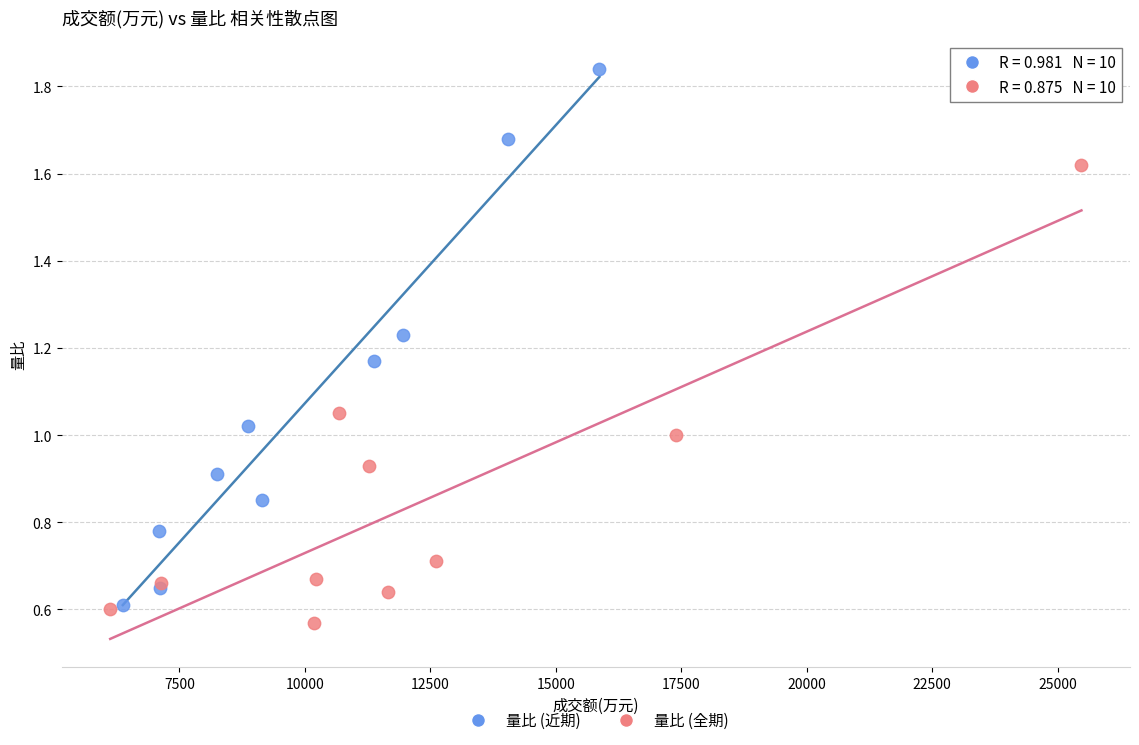

What are all the series names shown in the legend?

量比 (近期), 量比 (全期)